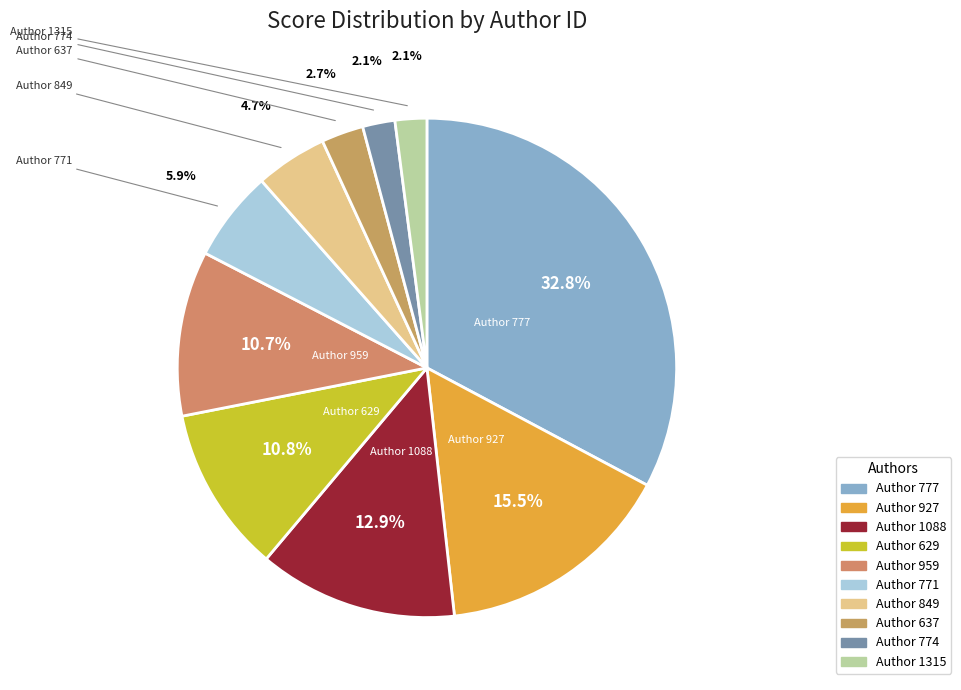

To the nearest percent, what is the difference between the largest and smallest slice percentages?

31%